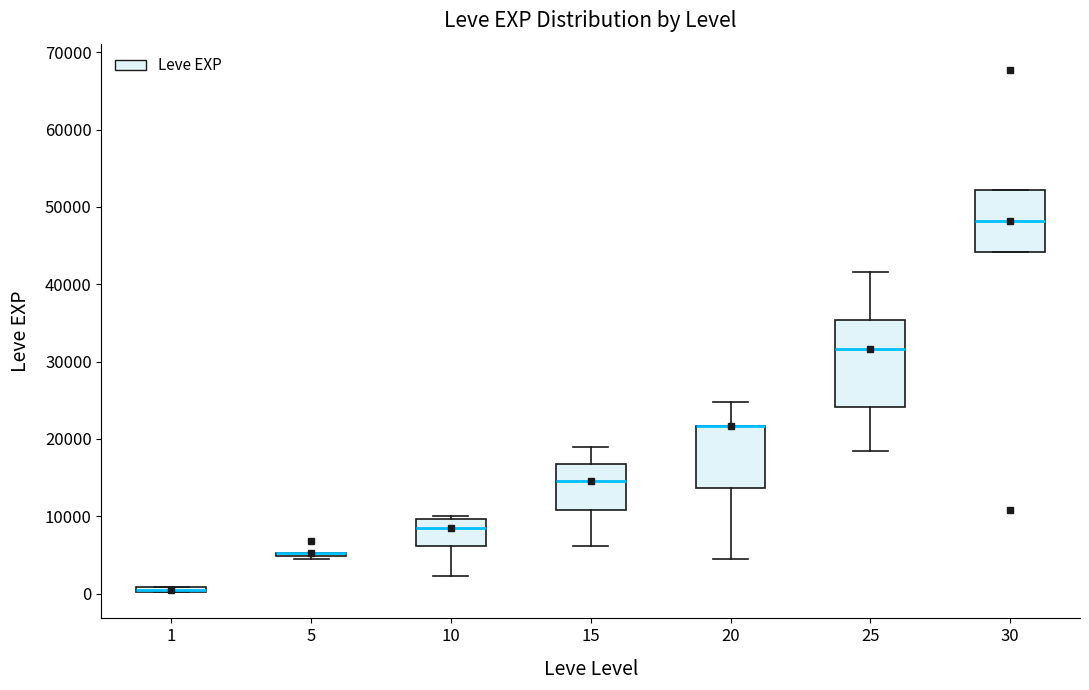

Where is the lower edge of the box at x = 10 on the y-axis? The values are not printed on the chart, so give them approximately, as read against the axis.

6000